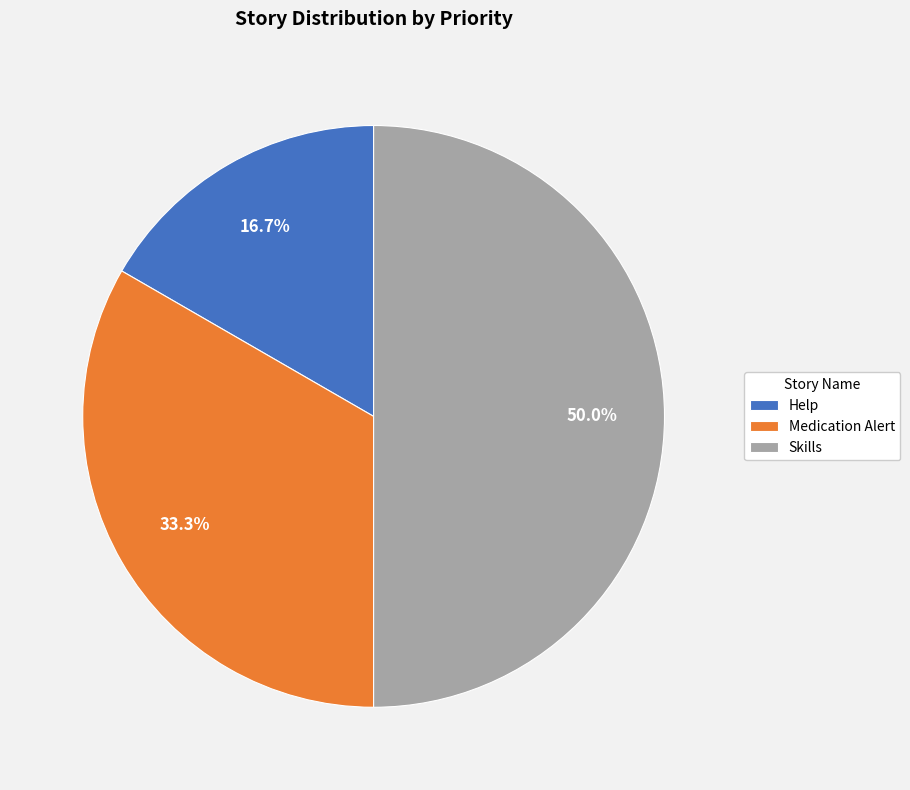

What is the largest slice in the pie chart?

Skills